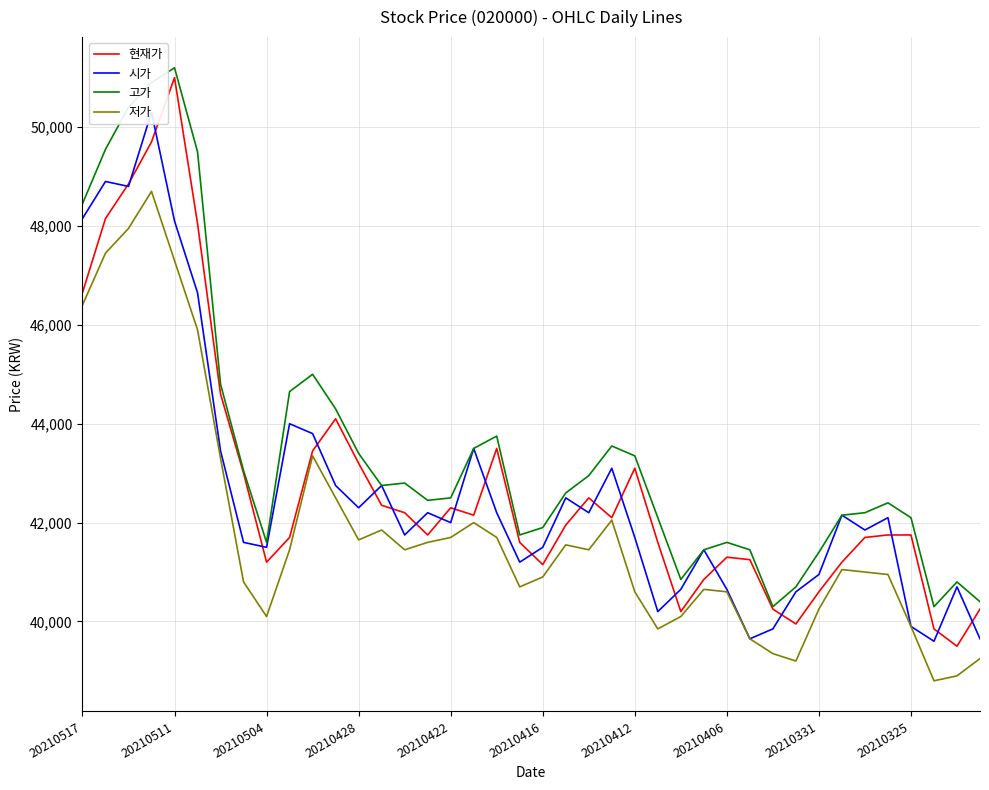

Does the chart have visible grid lines?

Yes